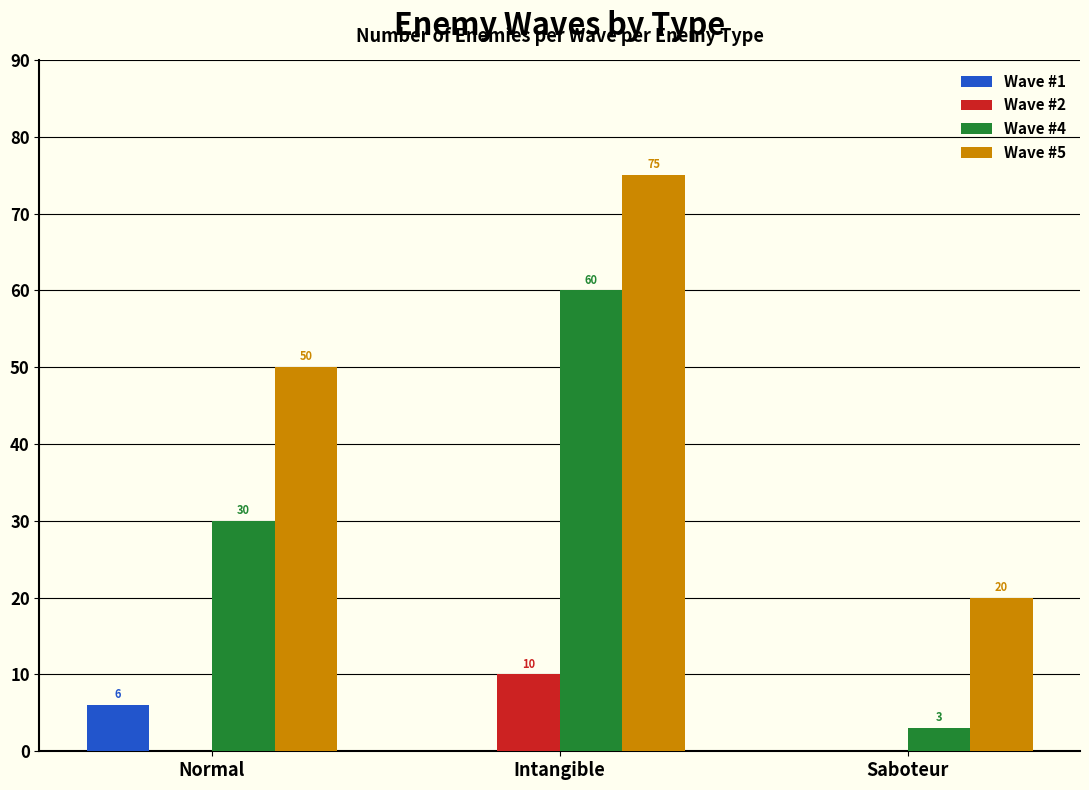

Count the Wave #2 values in the range 0 to 10.

3